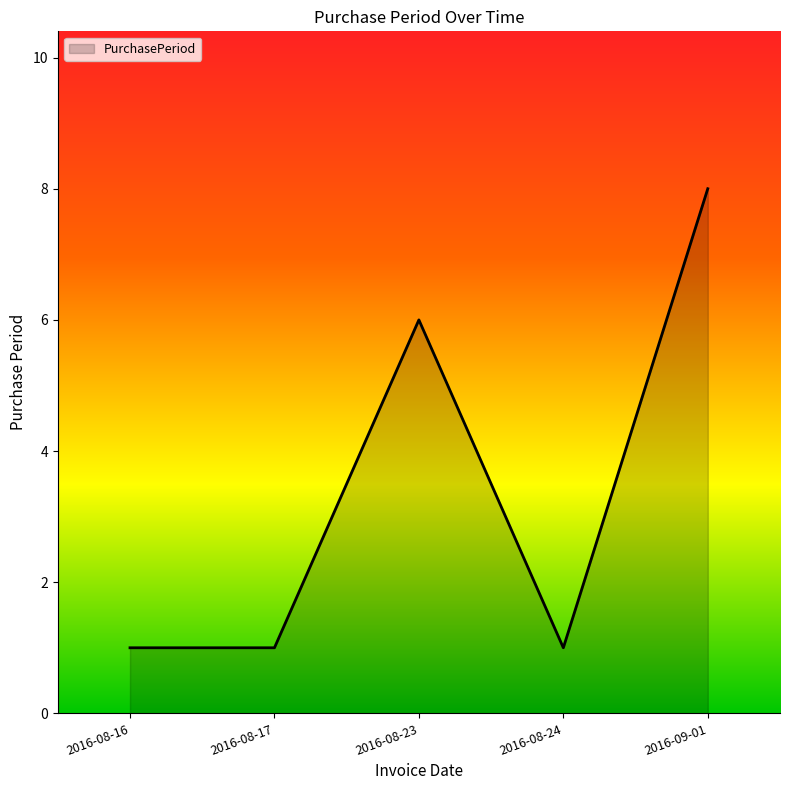

At which label is the value closest to 4?

2016-08-23